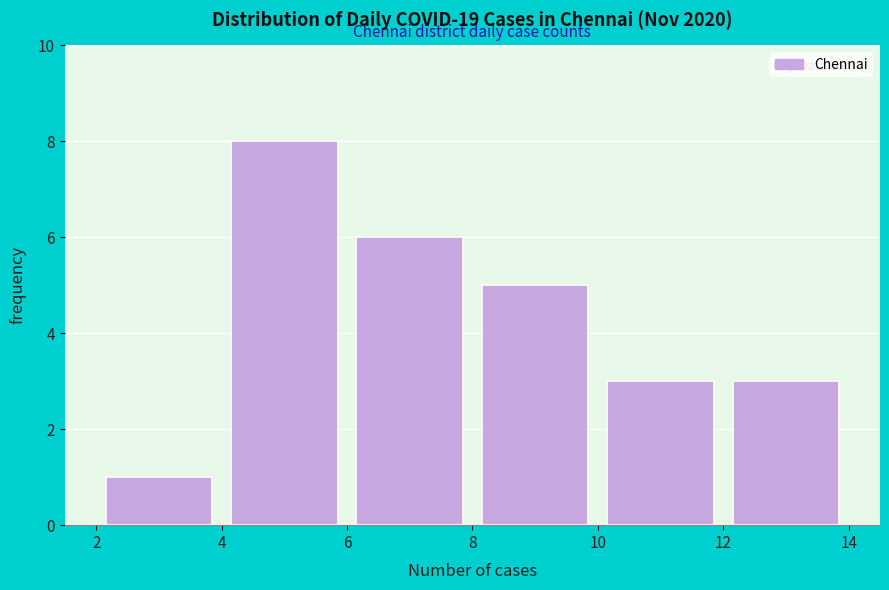

Reading left to right, transcribe this chart: for each bar, give the range it covers on the x-axis and its height. The values are not printed on the chart, so give them approximately, as read against the axis.

2 to 4: 1
4 to 6: 8
6 to 8: 6
8 to 10: 5
10 to 12: 3
12 to 14: 3